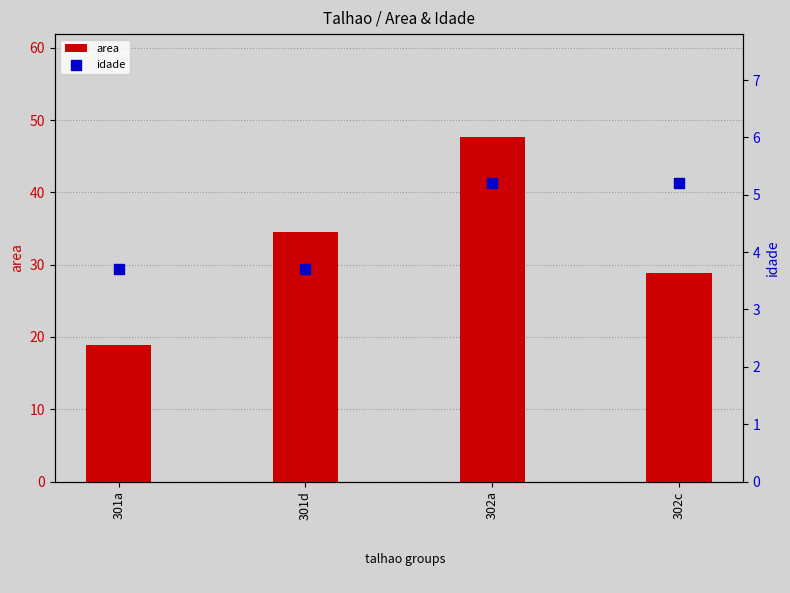

Which series has the largest total across all categories?

area